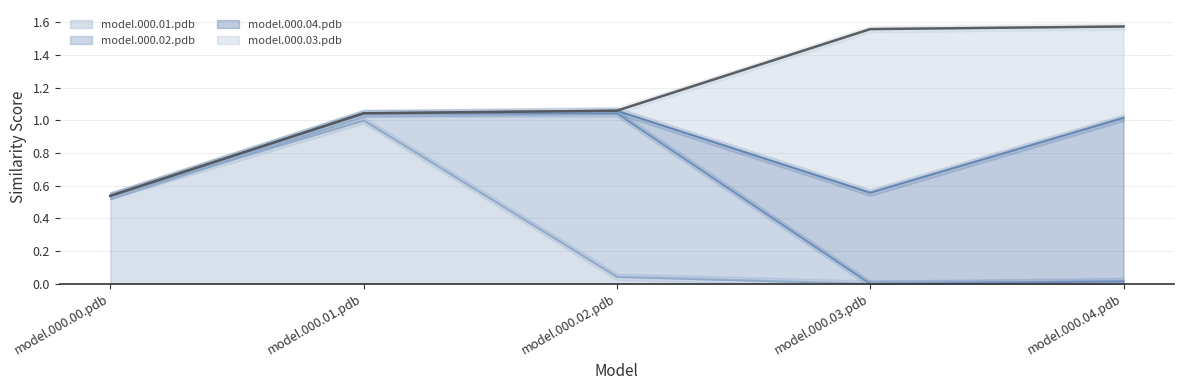

List the labels in order of model.000.01.pdb value, smallest first.

model.000.03.pdb, model.000.04.pdb, model.000.02.pdb, model.000.00.pdb, model.000.01.pdb